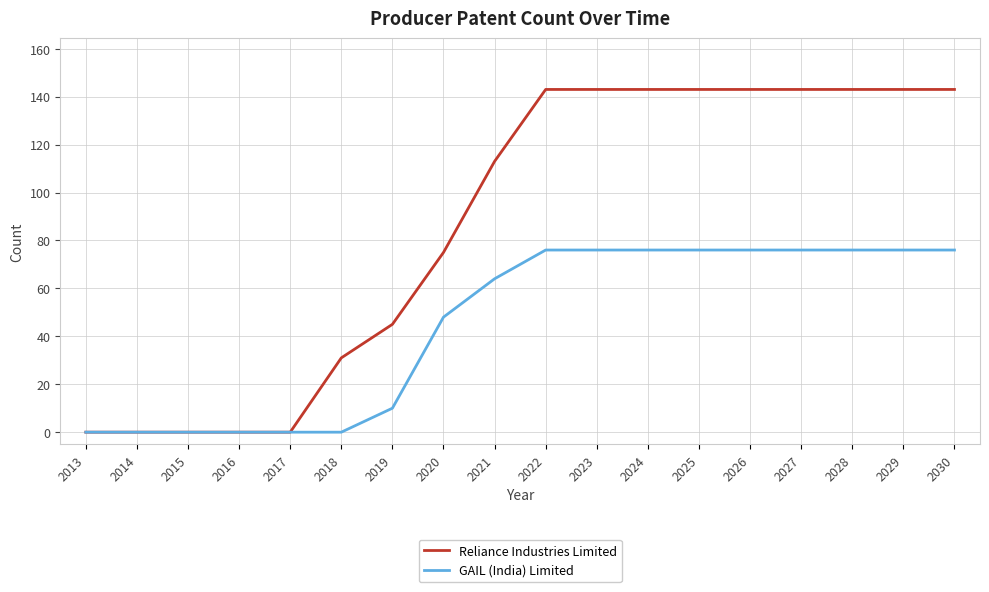

List the series in order of their peak value, lowest first.

GAIL (India) Limited, Reliance Industries Limited